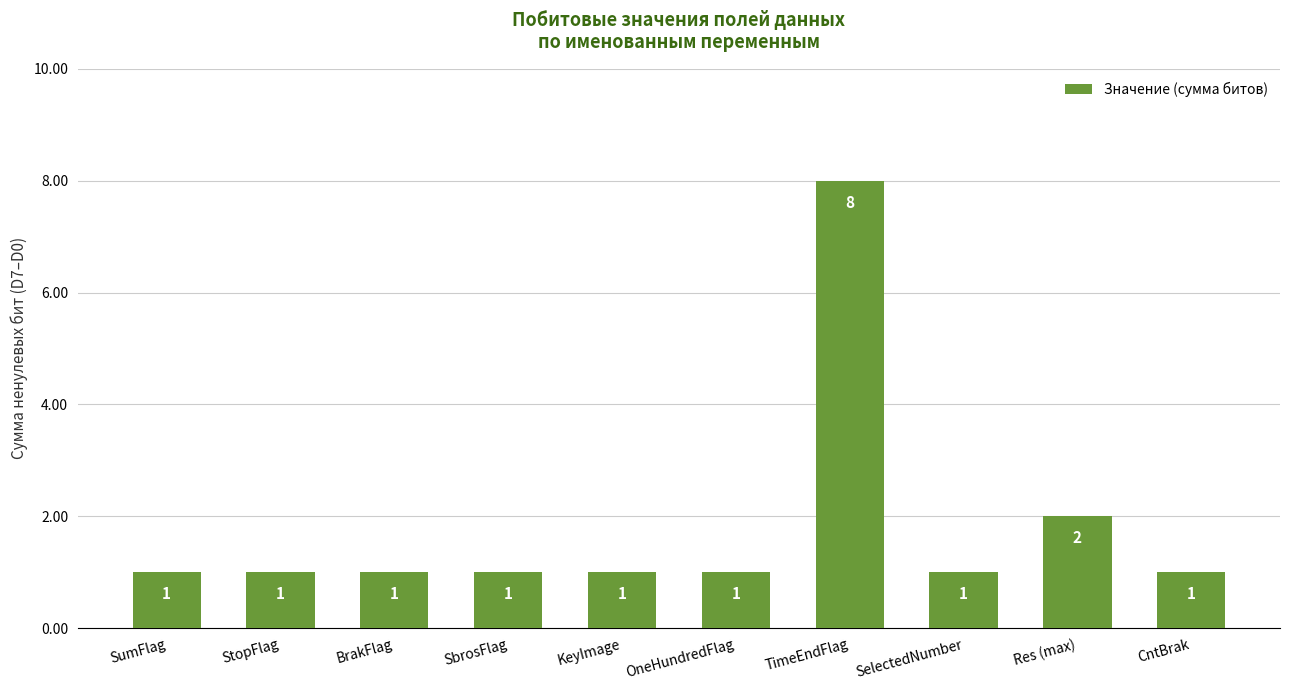

What is the sum of all values?

18